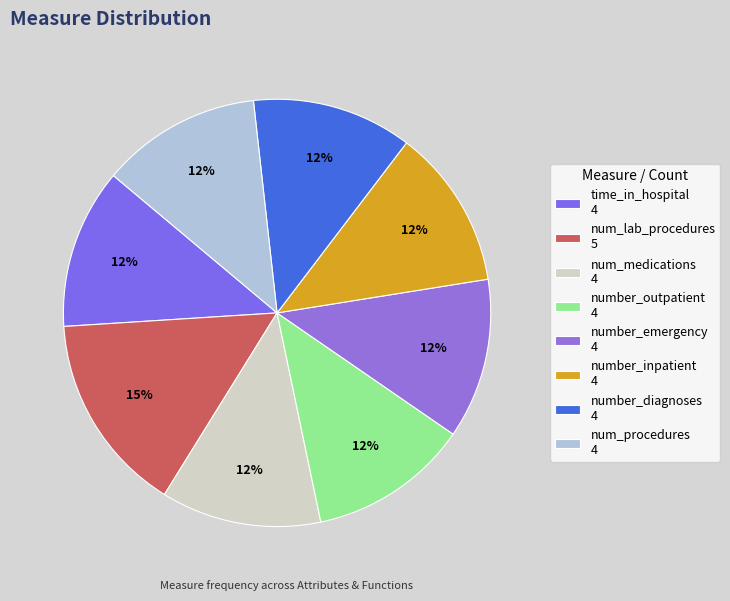

Which has a higher value, number_emergency or number_inpatient?

number_emergency